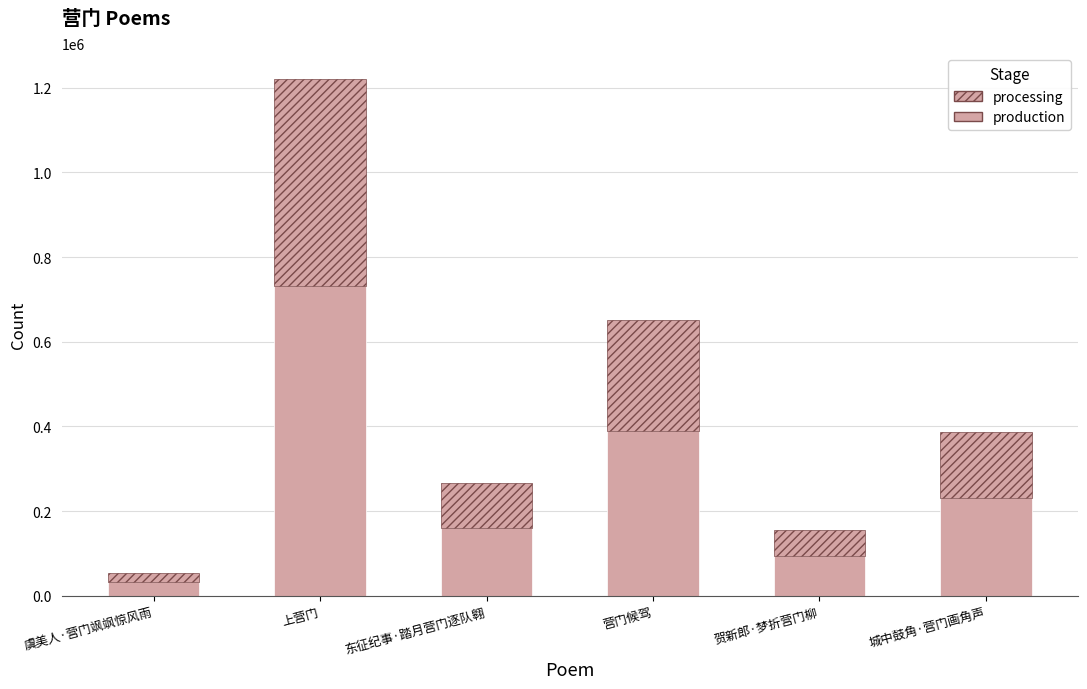

Which series has the largest total across all categories?

production